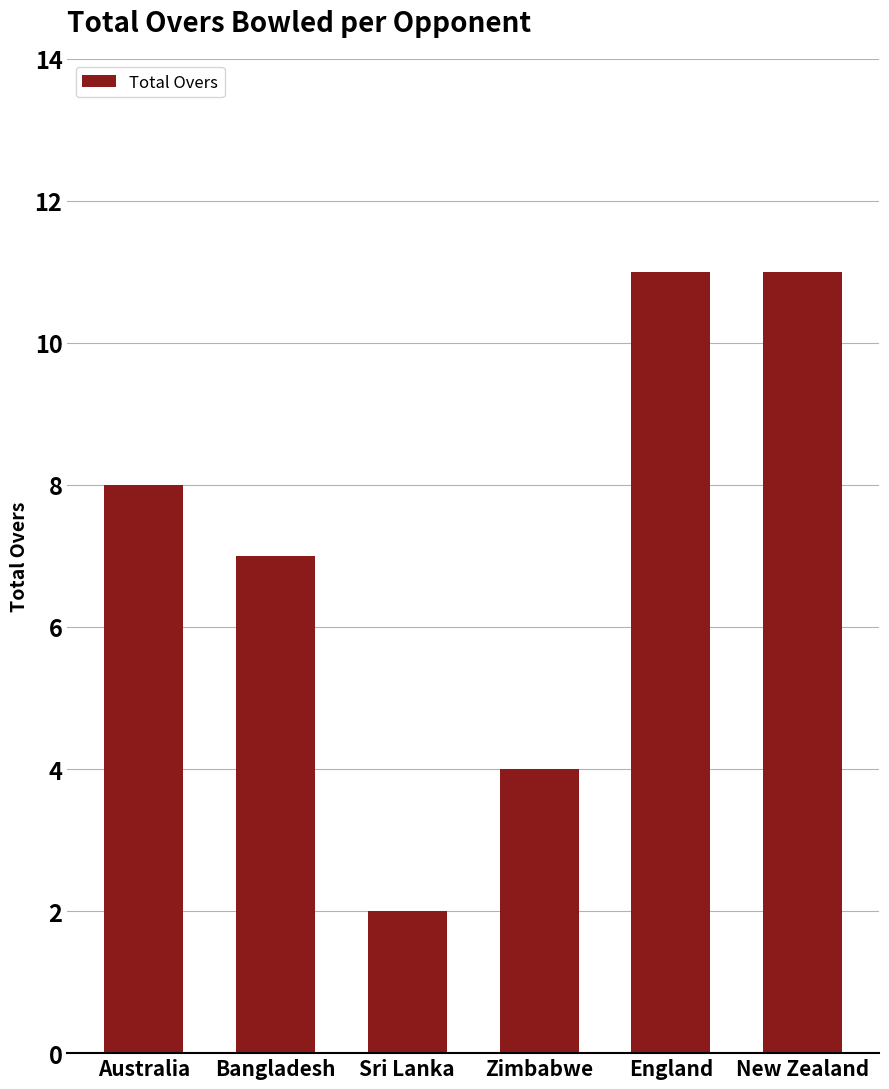

What is the sum of the values at England and Bangladesh?

18